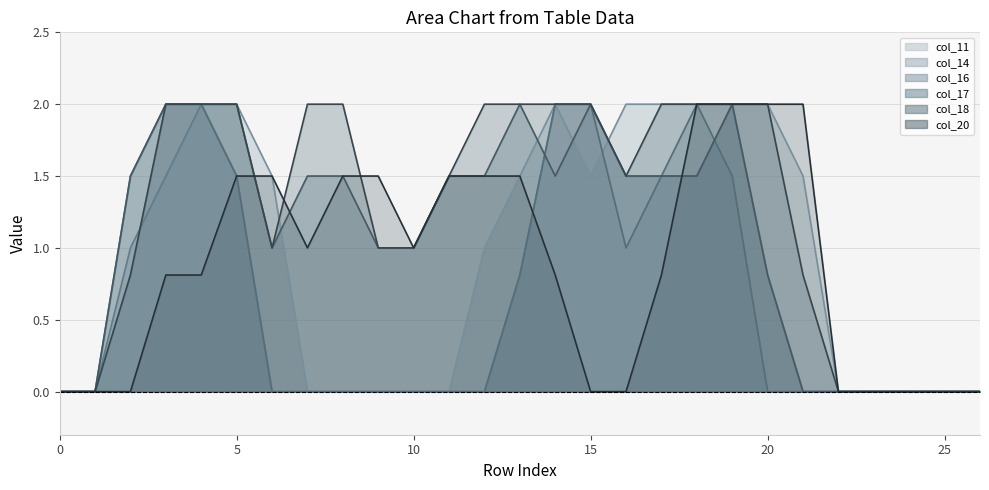

What is the spread (max minus min) of values at 20?

2.0